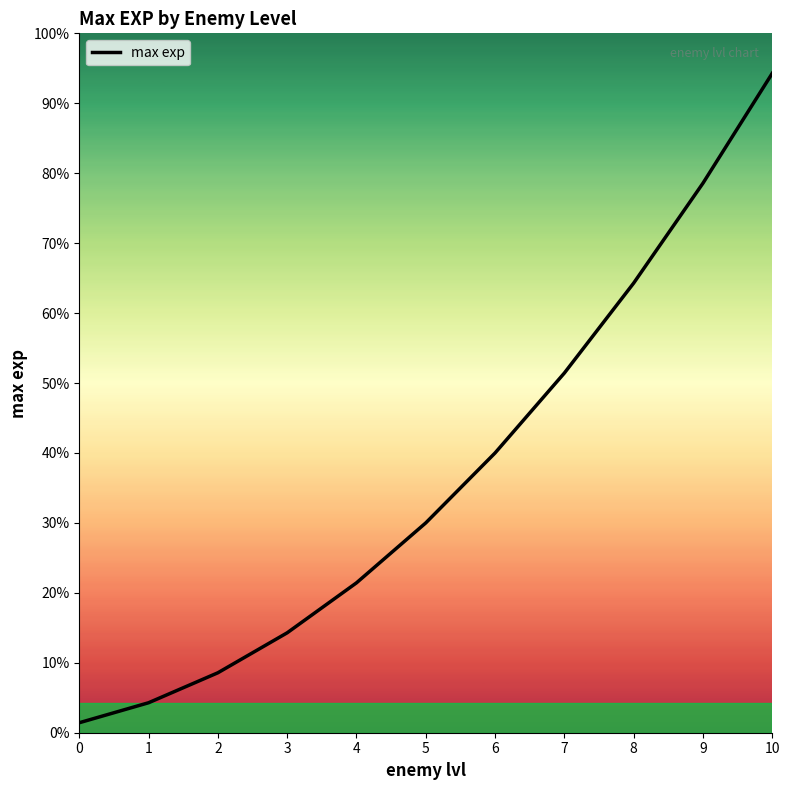

True or false: there are more than 1 points higher than both neighbors.

False